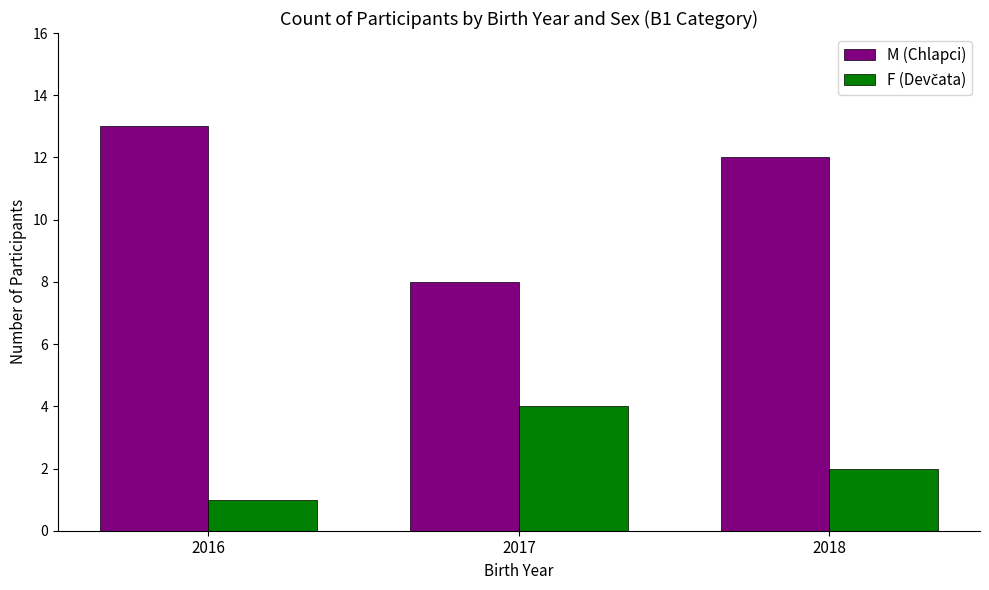

Which series changed the most between 2016 and 2017?

M (Chlapci)